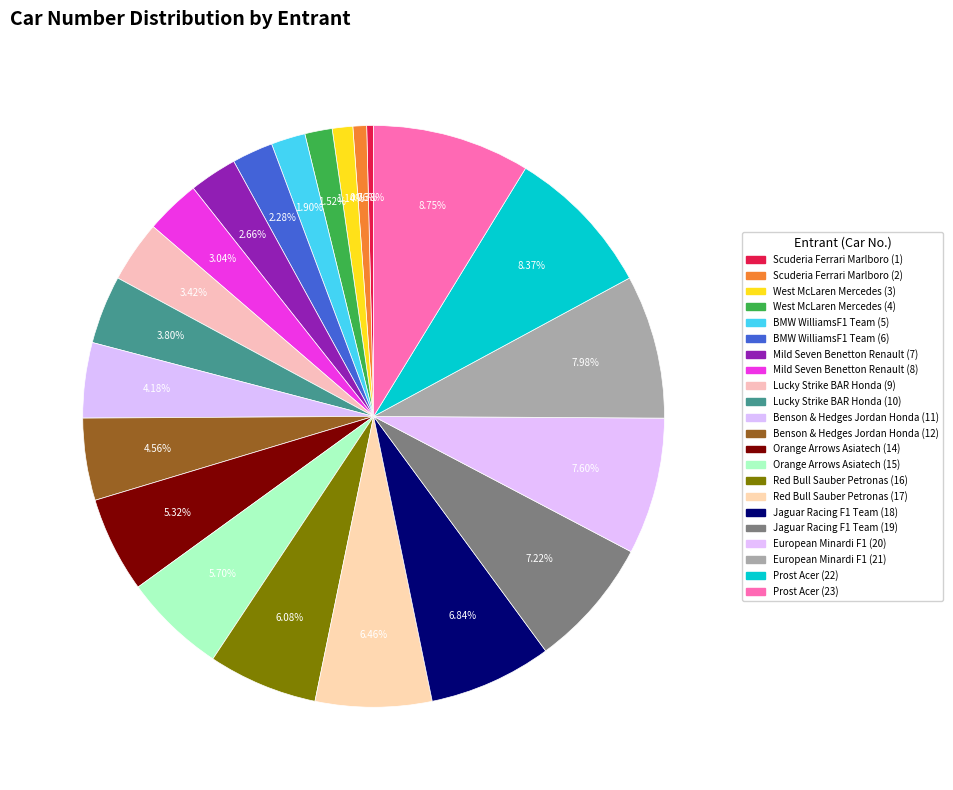

The Benson & Hedges Jordan Honda (11) slice represents 19% of the pie. True or false?

False